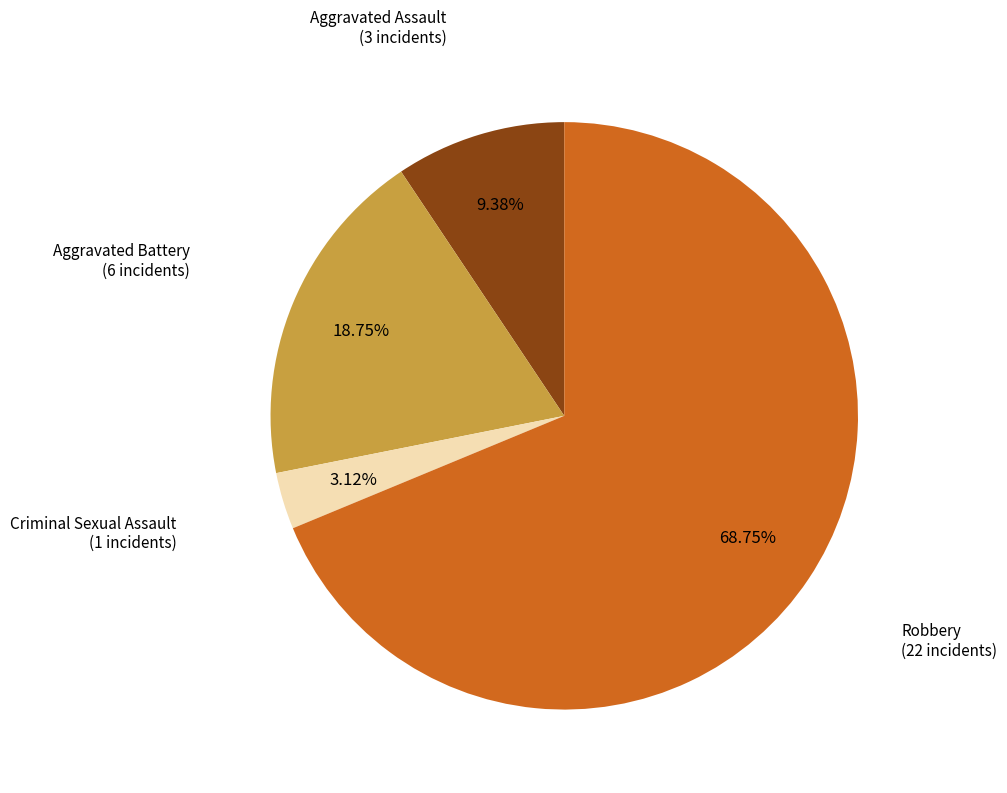

How many segments does this pie chart have?

4